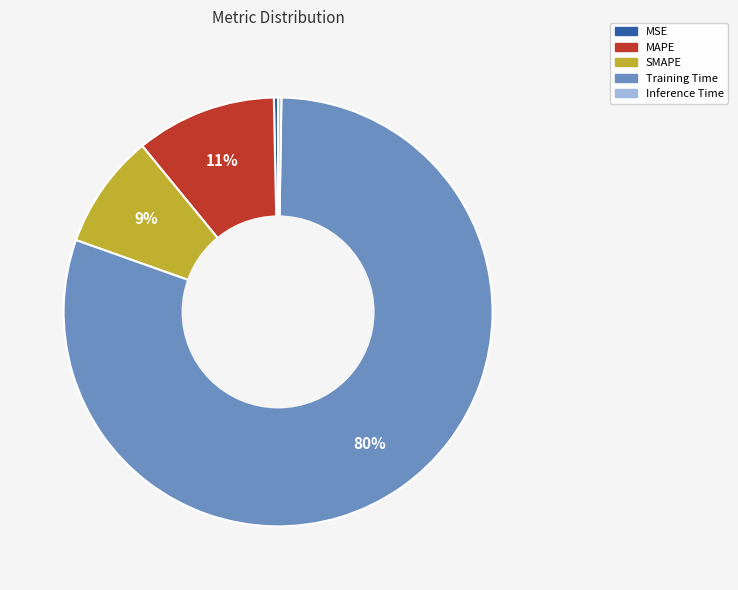

Between Training Time and MSE, which is larger?

Training Time